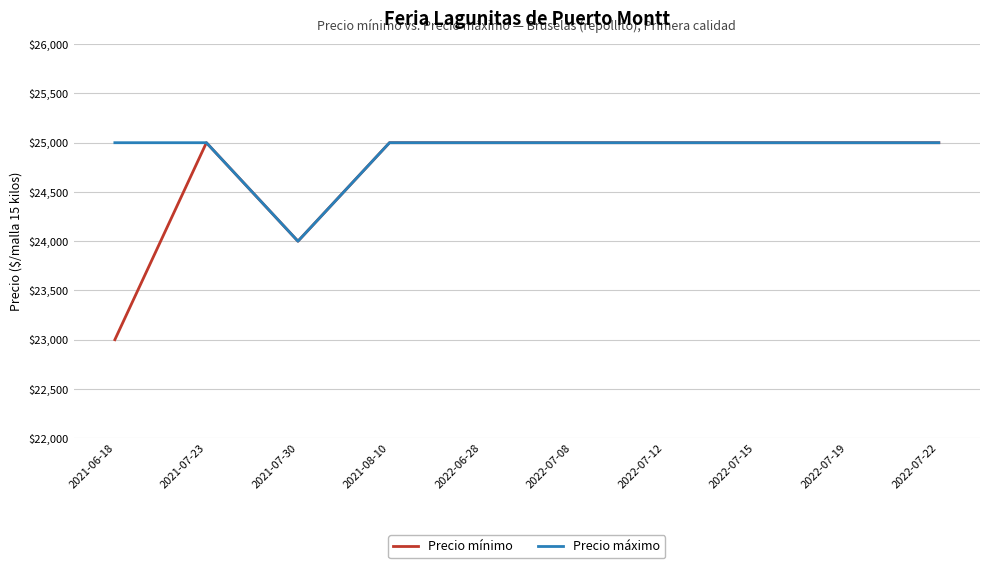

At how many categories does at least one series exceed 23092?

10